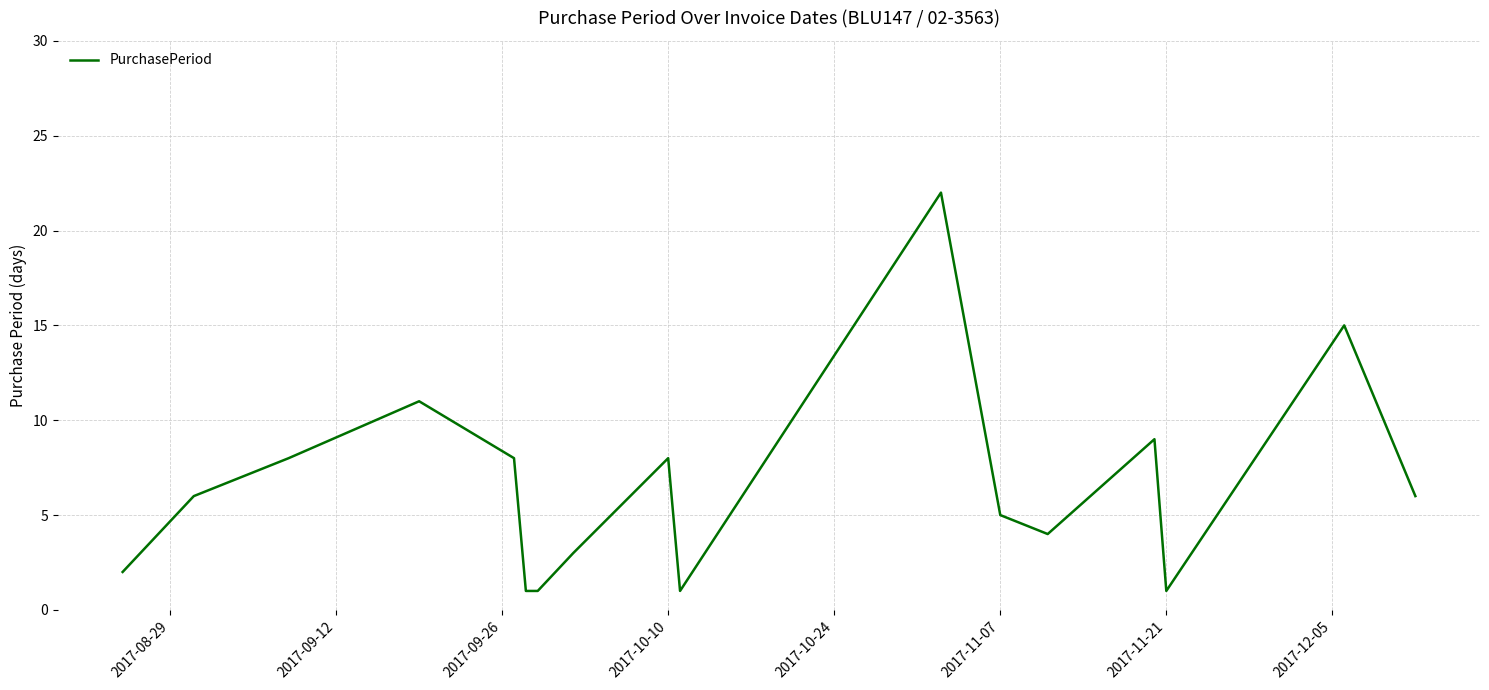

What is the greatest value displayed?

22